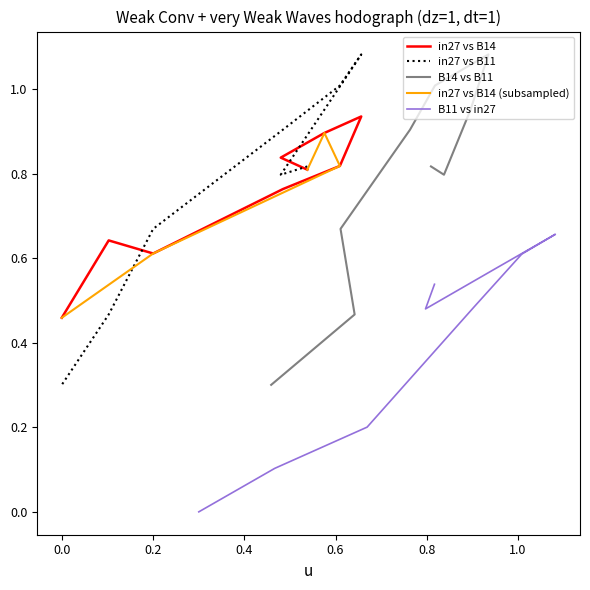

Where is the first local maximum for B14?

0.4